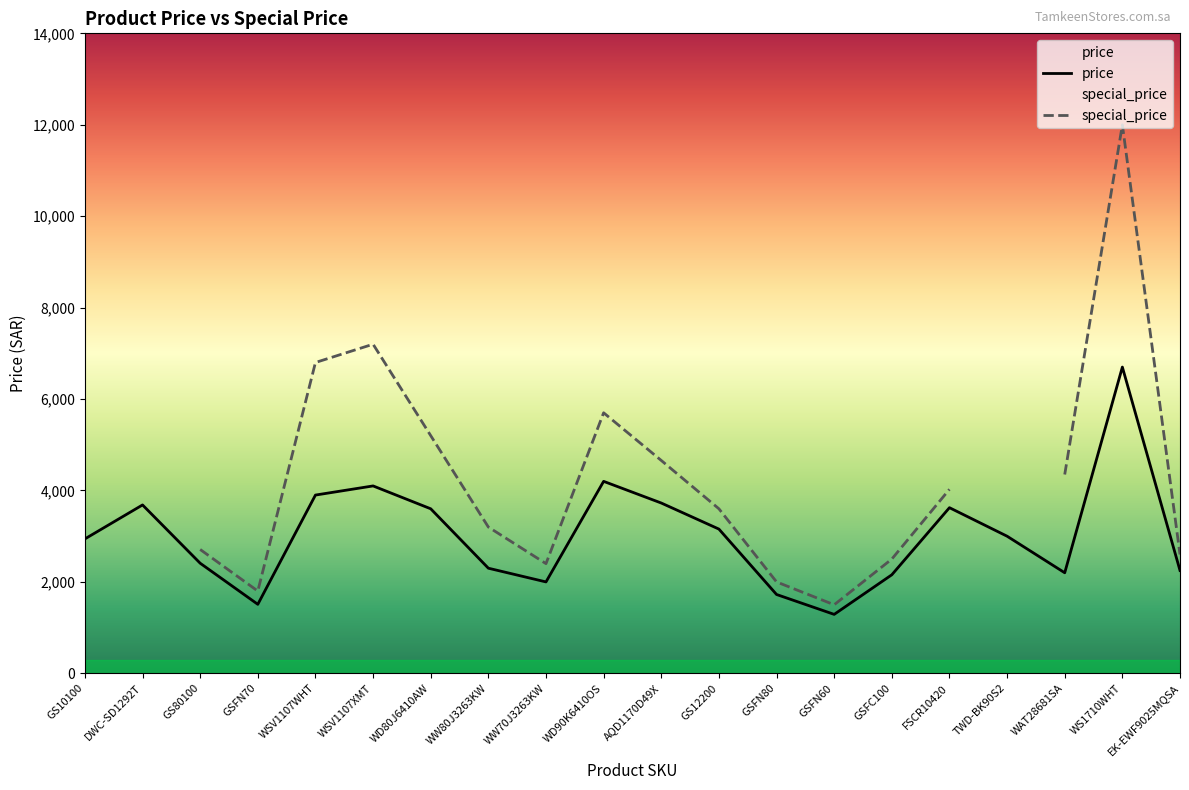

What is the value of the 19th point from the left?

6699